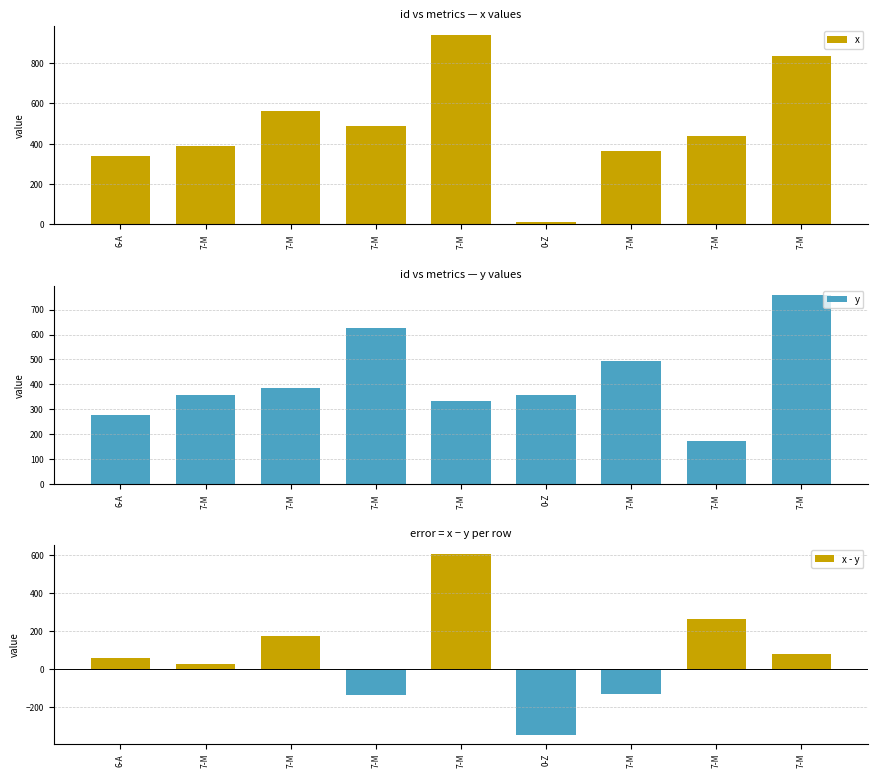

What is the sum of all x - y values?

597